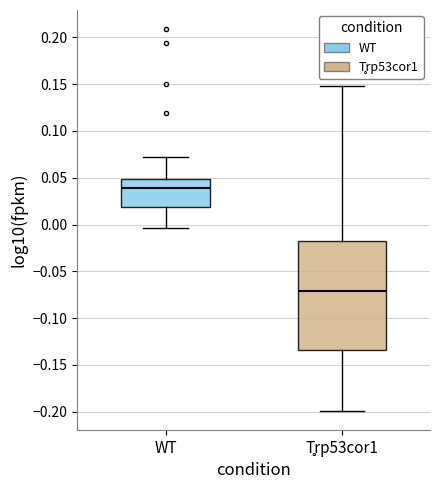

Which box's median line is the lowest?

T̥rp53cor1